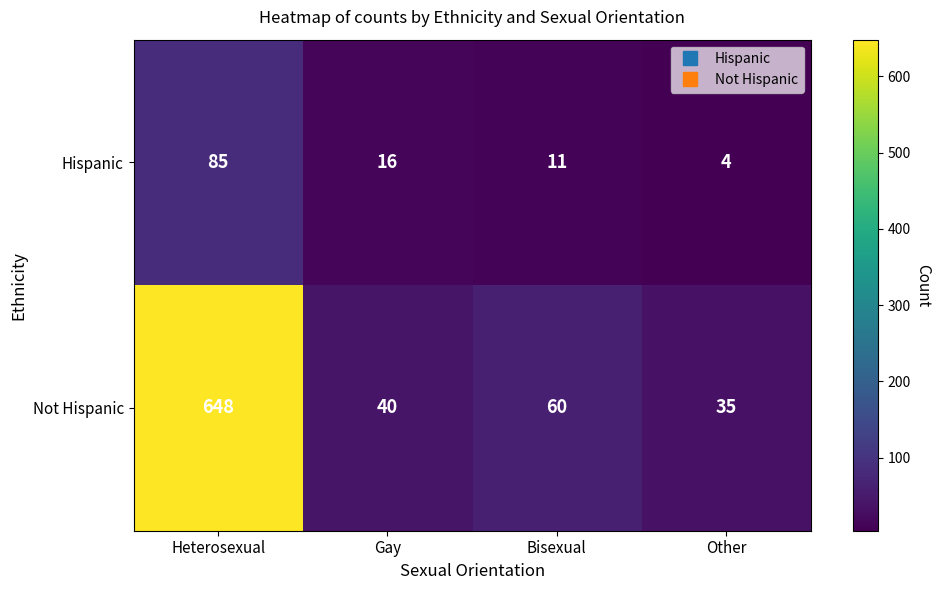

Reading right to left, list all the values displayed in this chart.

Hispanic: Other=4	Bisexual=11	Gay=16	Heterosexual=85
Not Hispanic: Other=35	Bisexual=60	Gay=40	Heterosexual=648